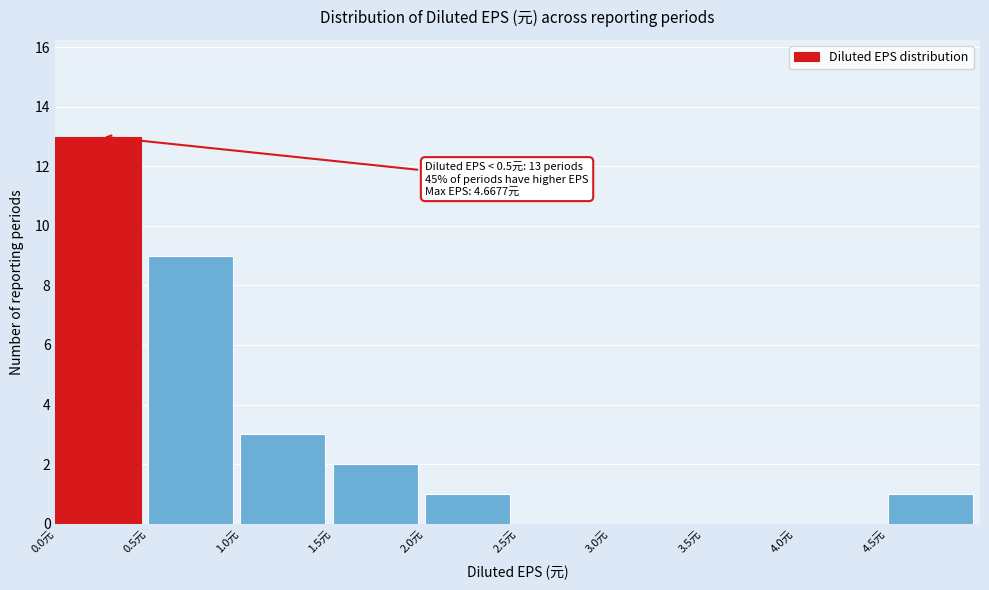

Which range on the x-axis has the tallest bar?

0.0 to 0.5